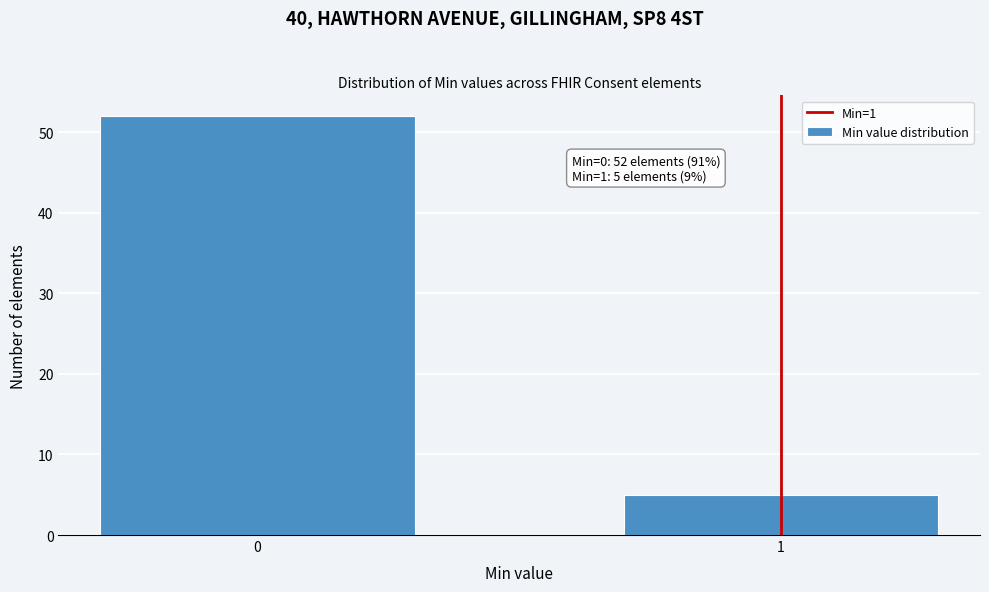

Reading right to left, transcribe all the data shown in this chart.

1=5	0=52